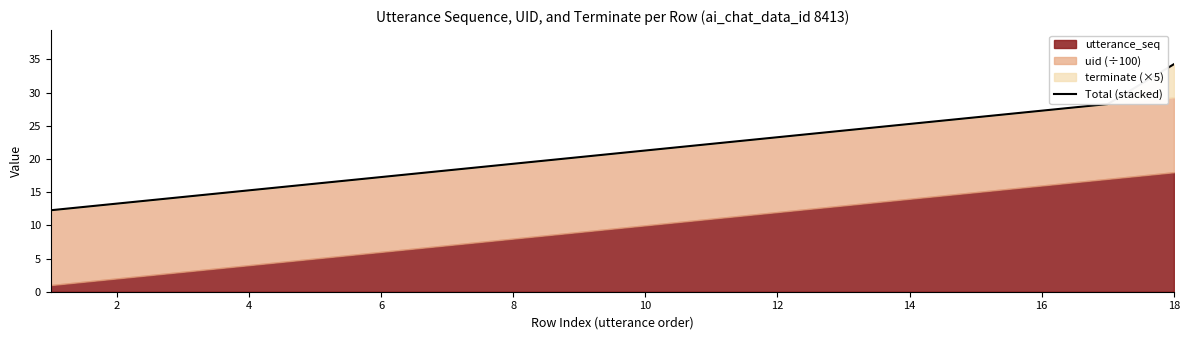

True or false: Total (stacked) has a value of 42.3 at 14.

False